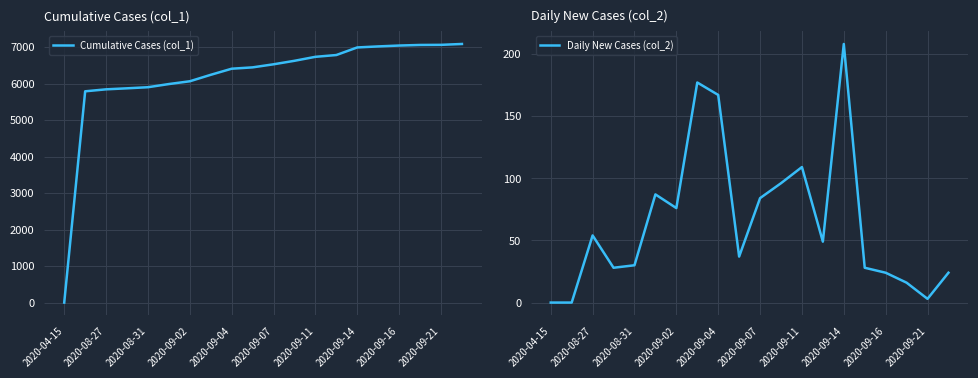

True or false: Daily New Cases (col_2) has more than 0 interior local peaks.

True